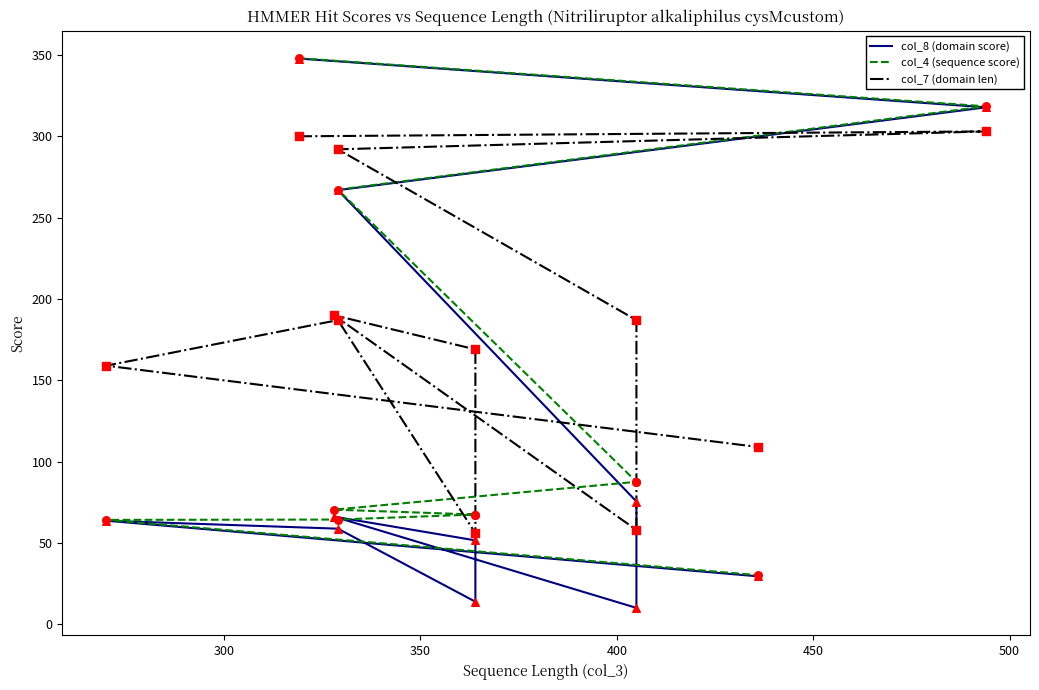

Which series reaches the minimum Y coordinate?

col_8 (domain score)